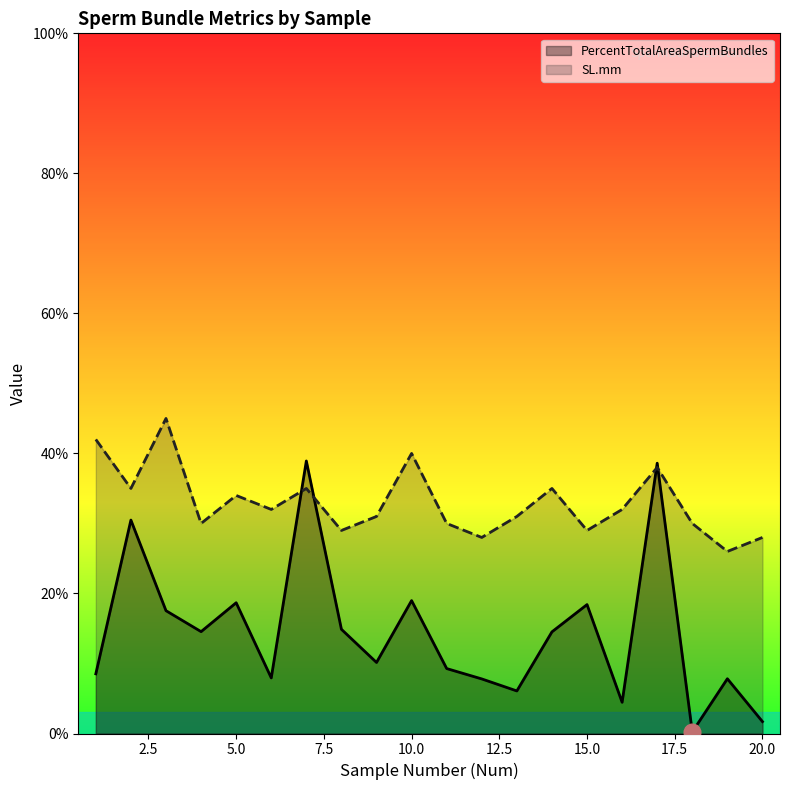

How many values in the PercentTotalAreaSpermBundles series are below 14?

10